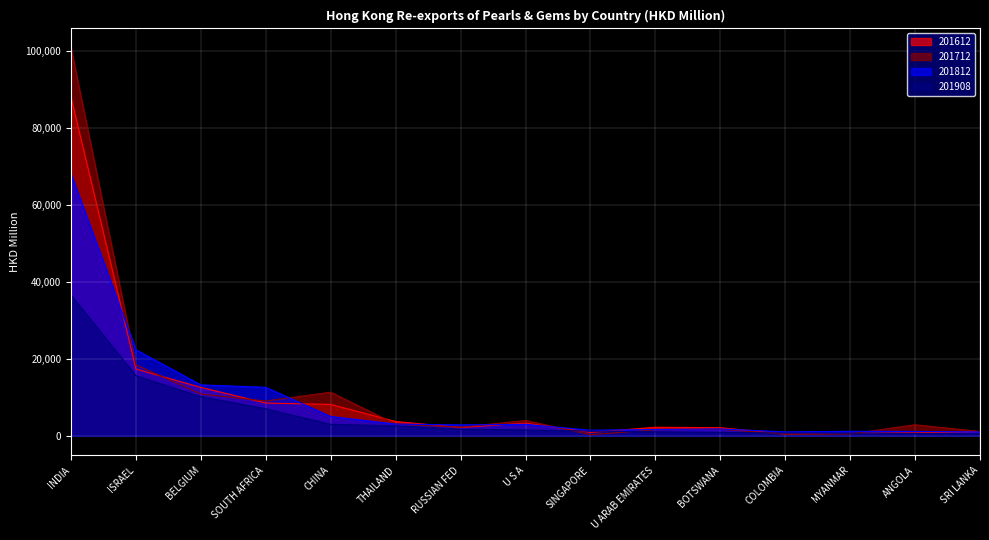

What is the label of the 13th point from the right?

BELGIUM